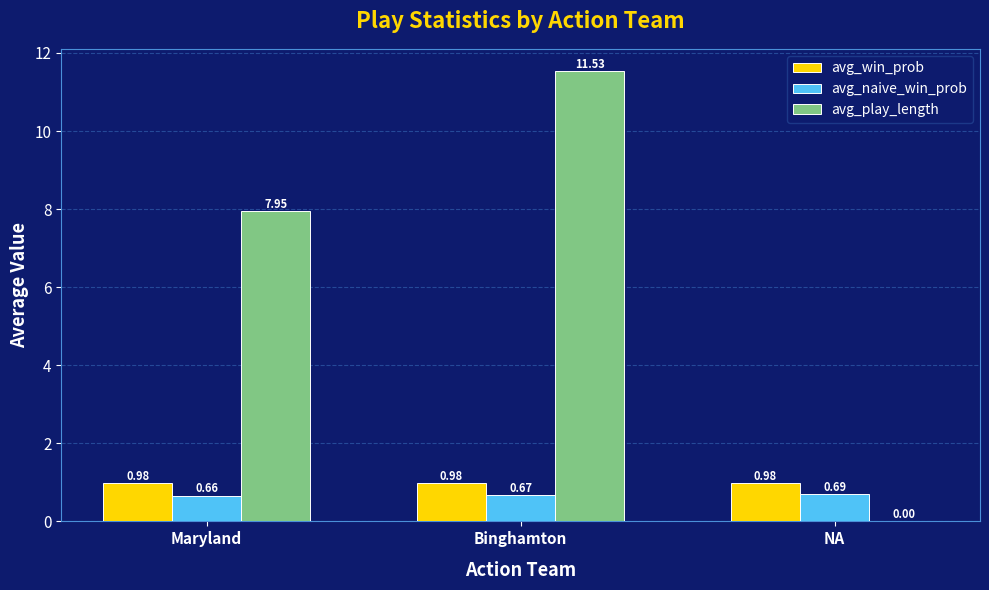

Does the chart contain stacked bars?

No